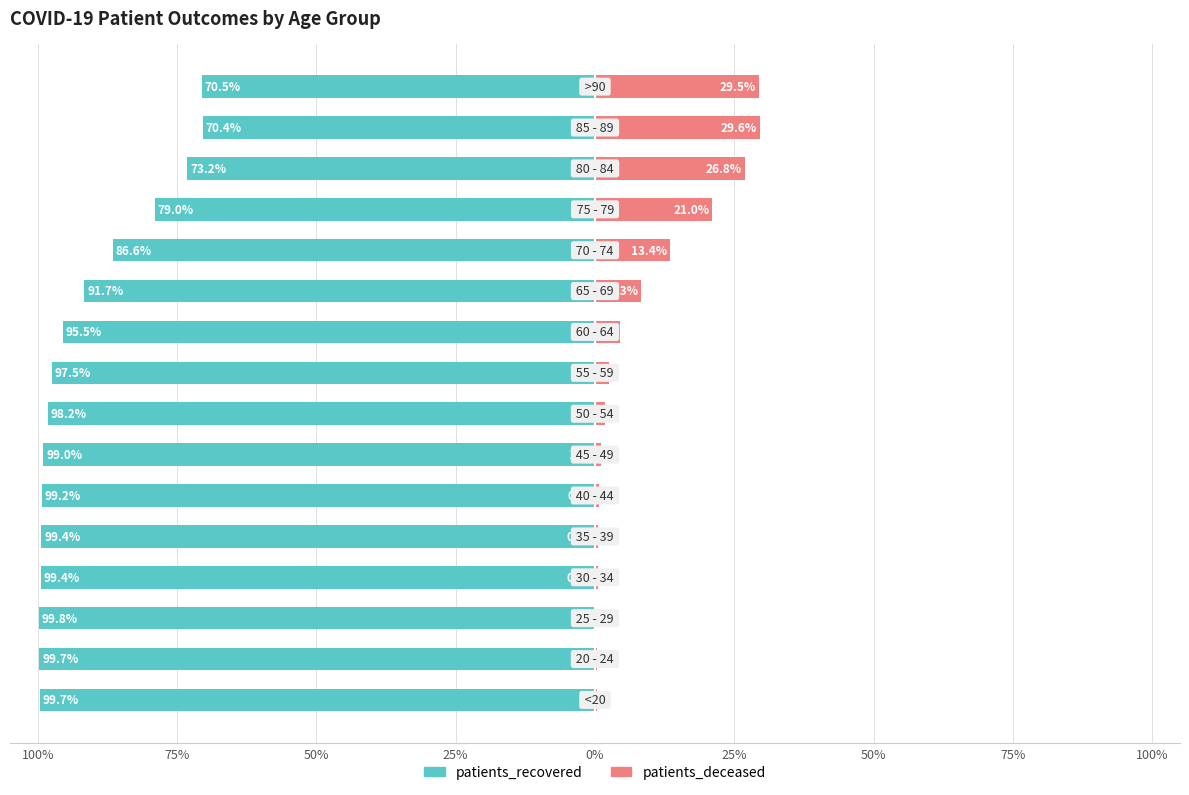

Is the value of patients_recovered at 75% greater than the value of patients_deceased at 50%?

No